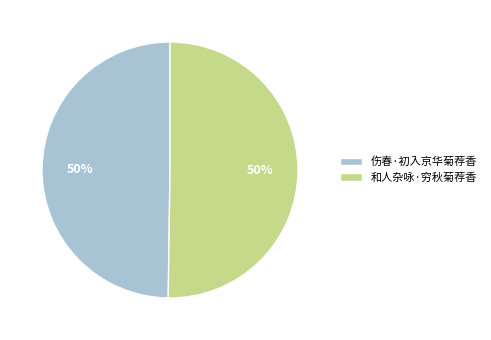

What is the ratio of the value at 伤春·初入京华菊荐香 to the value at 和人杂咏·穷秋菊荐香?

1.0